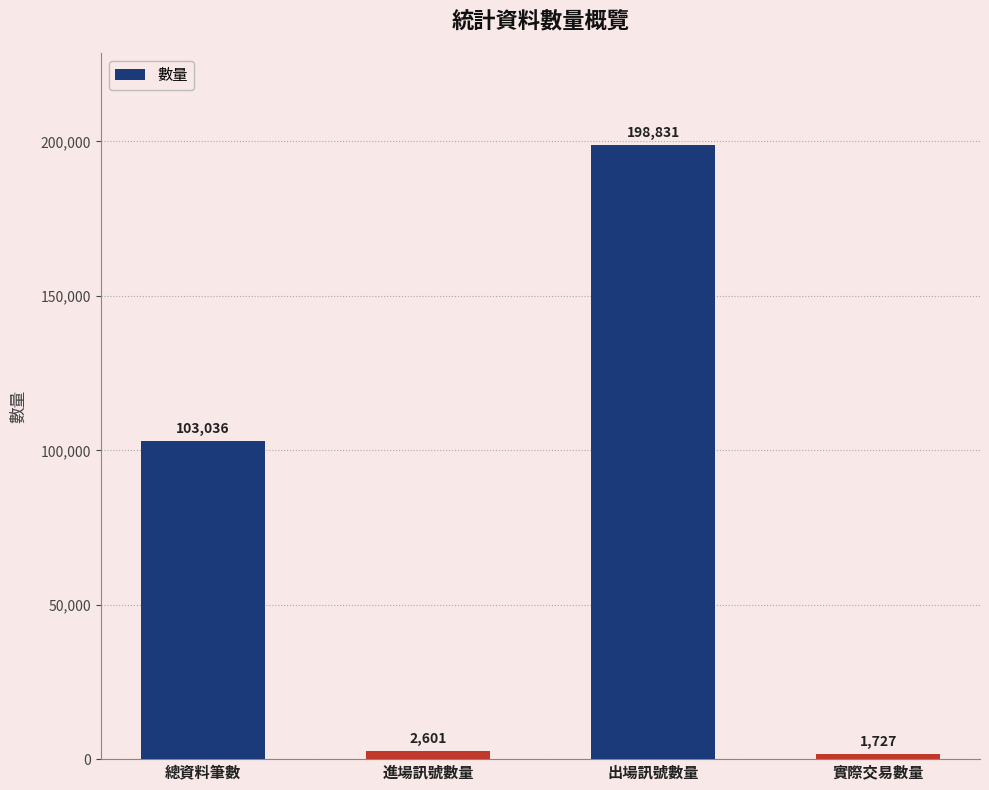

List the labels in order of value, smallest first.

實際交易數量, 進場訊號數量, 總資料筆數, 出場訊號數量